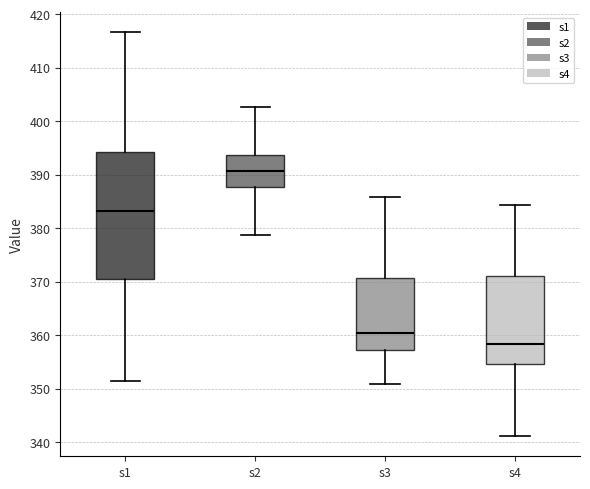

Comparing the boxes themselves (not the whiskers), which one is the tallest?

s1